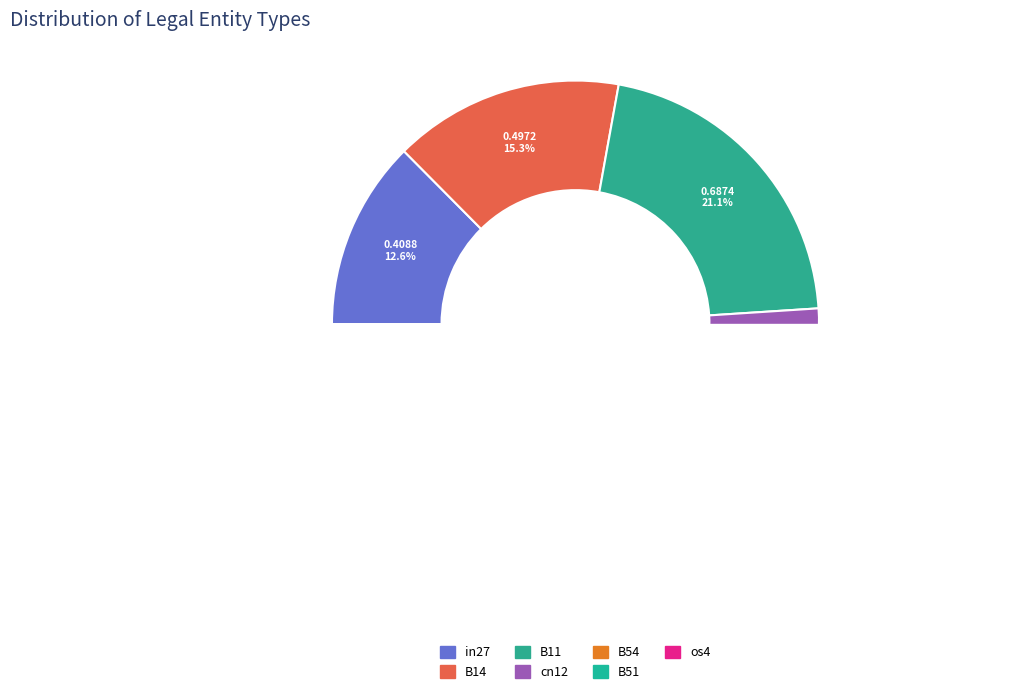

Which slice is the smallest?

B54